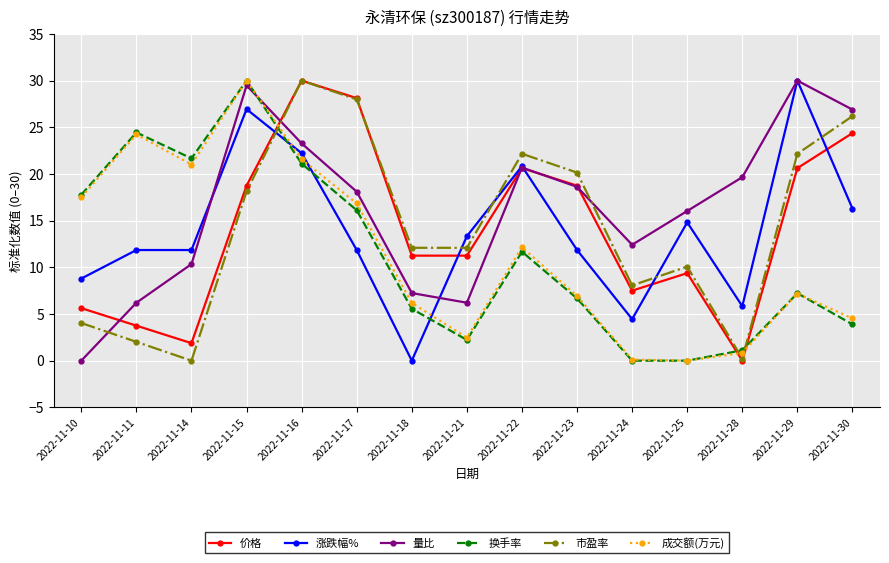

Where is the first local minimum for 成交额(万元)?

2022-11-14